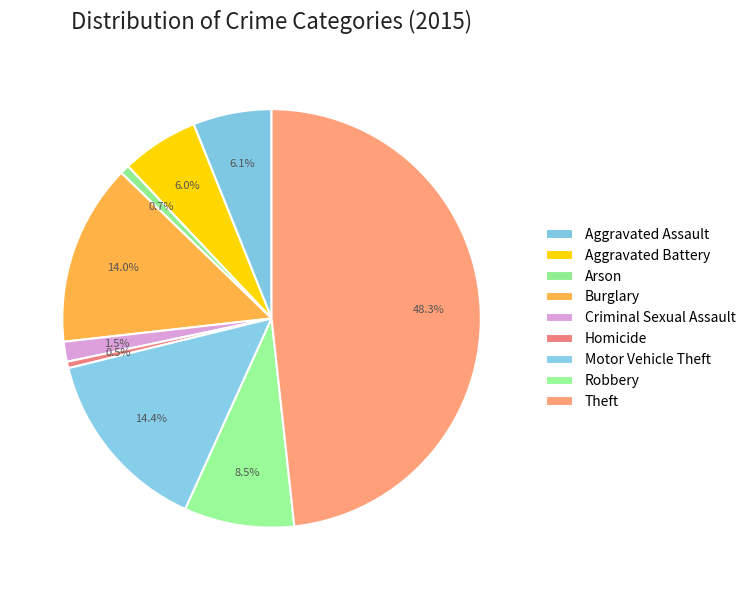

How many slices are in this pie chart?

9